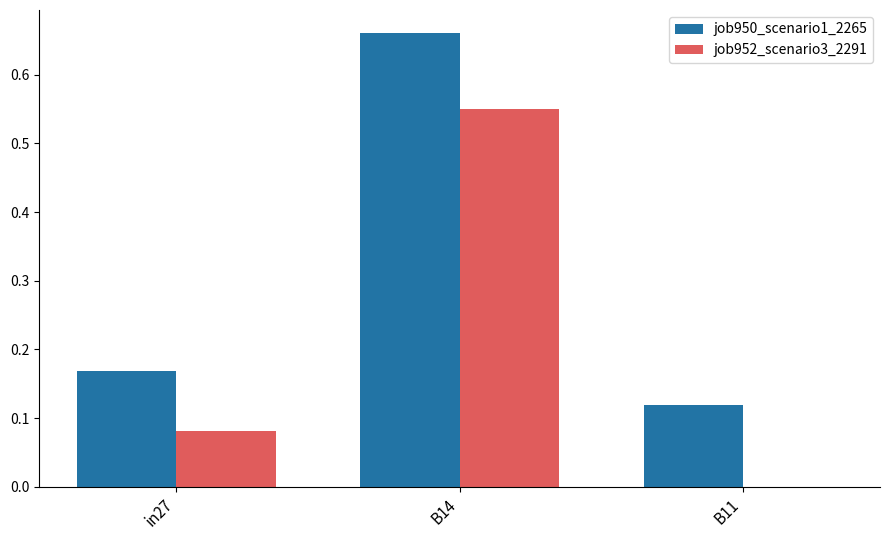

True or false: job952_scenario3_2291 has a value of 0.9 at B14.

False